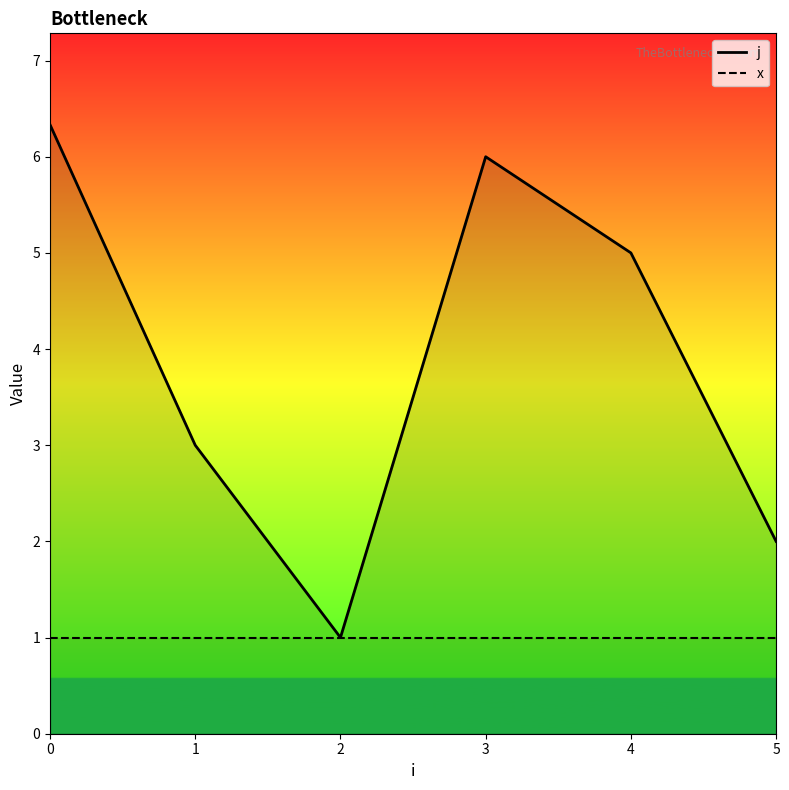

Which series has the widest spread of values?

j